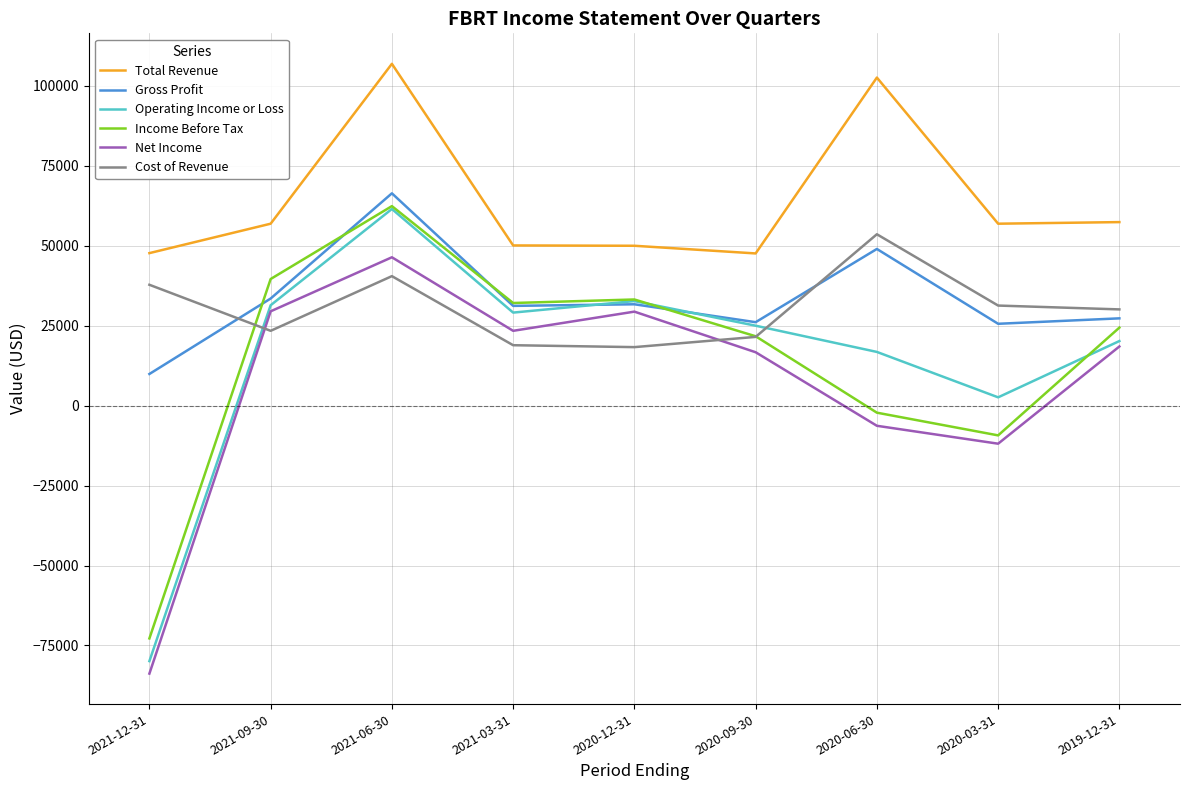

What is the total value across all series at 2021-12-31?

-141100